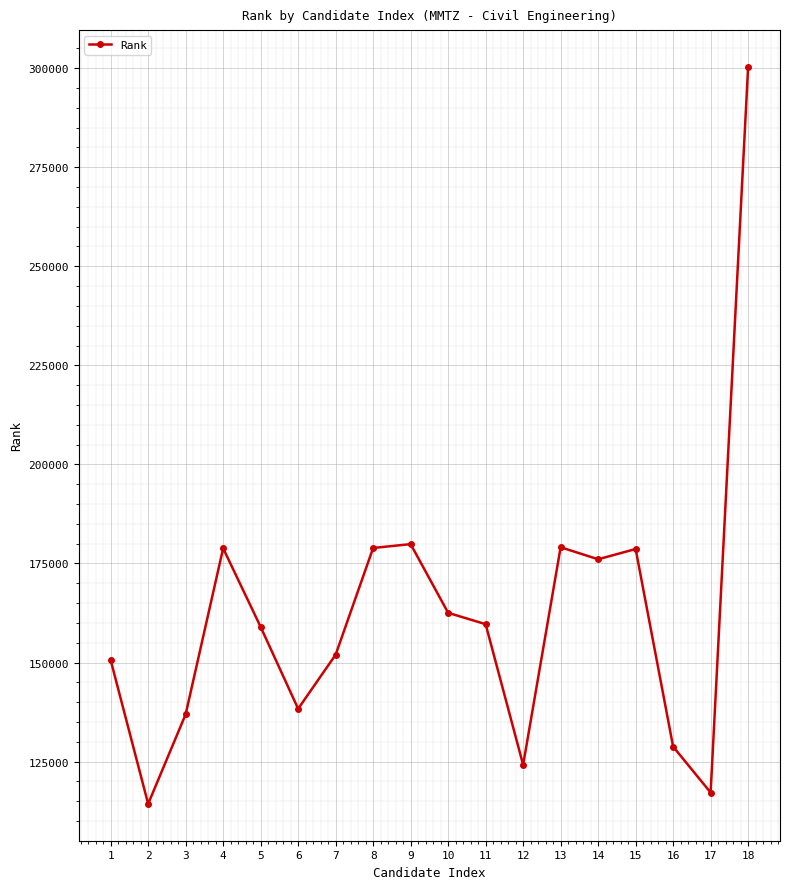

What is the greatest value displayed?

300298